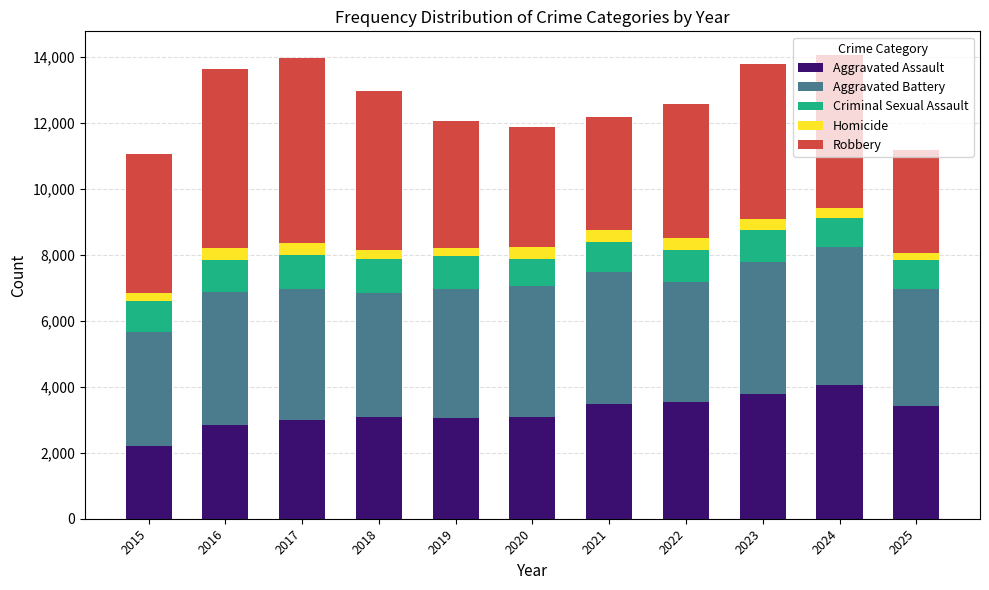

The Aggravated Assault series shows 889 at 2019. True or false?

False